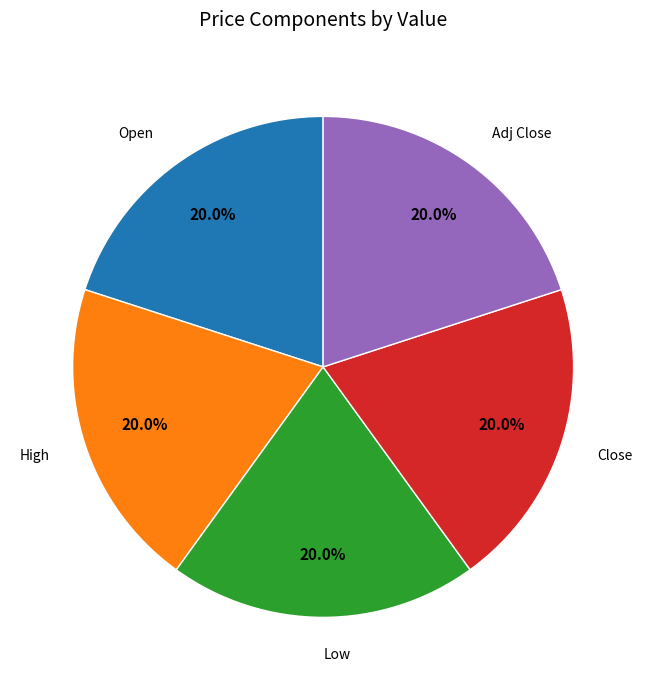

Is there a majority slice in this chart?

No